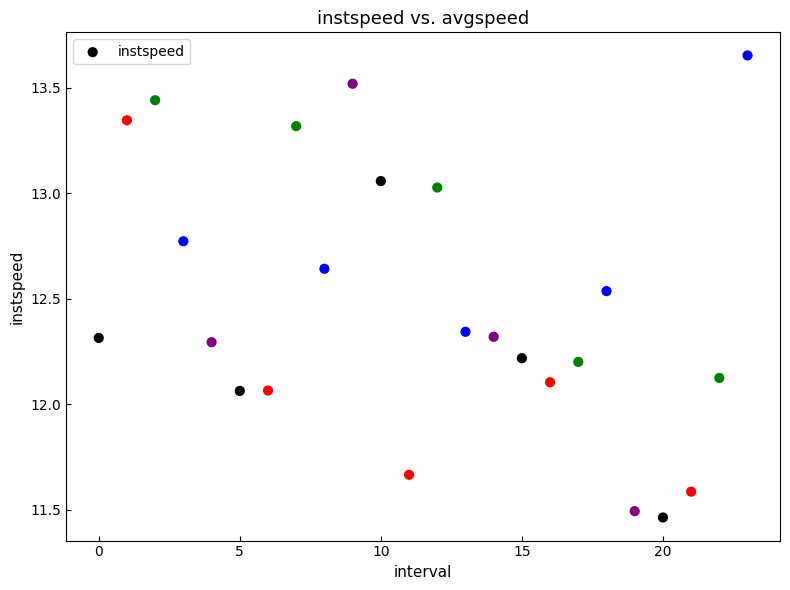

What is the range of Y values (max minus min)?

2.2